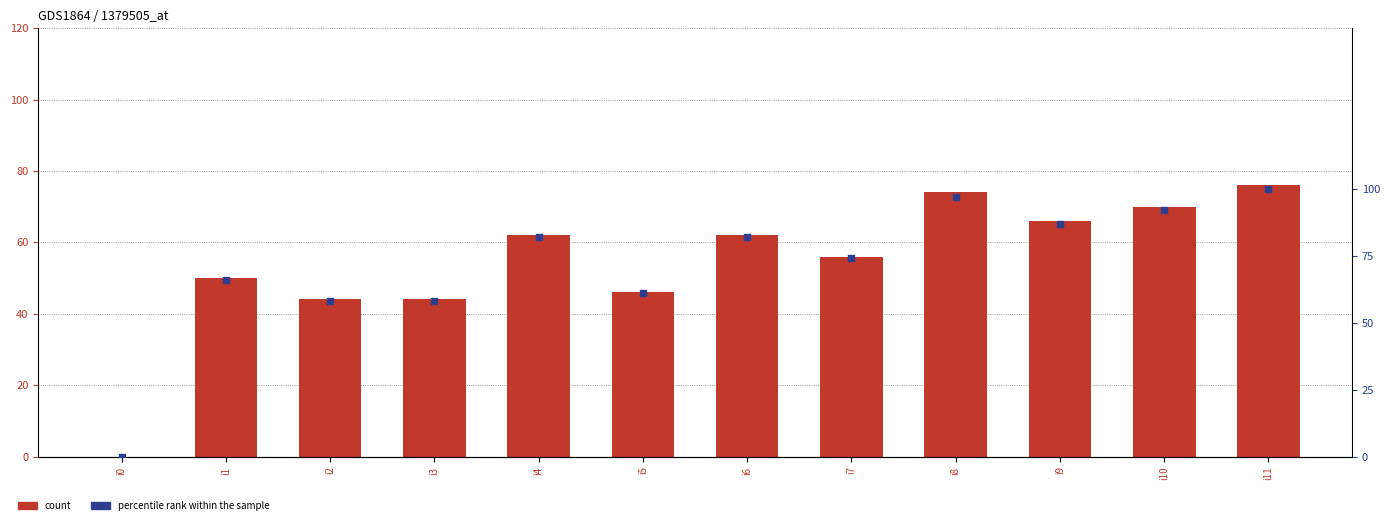

Which series has the largest total across all categories?

percentile rank within the sample